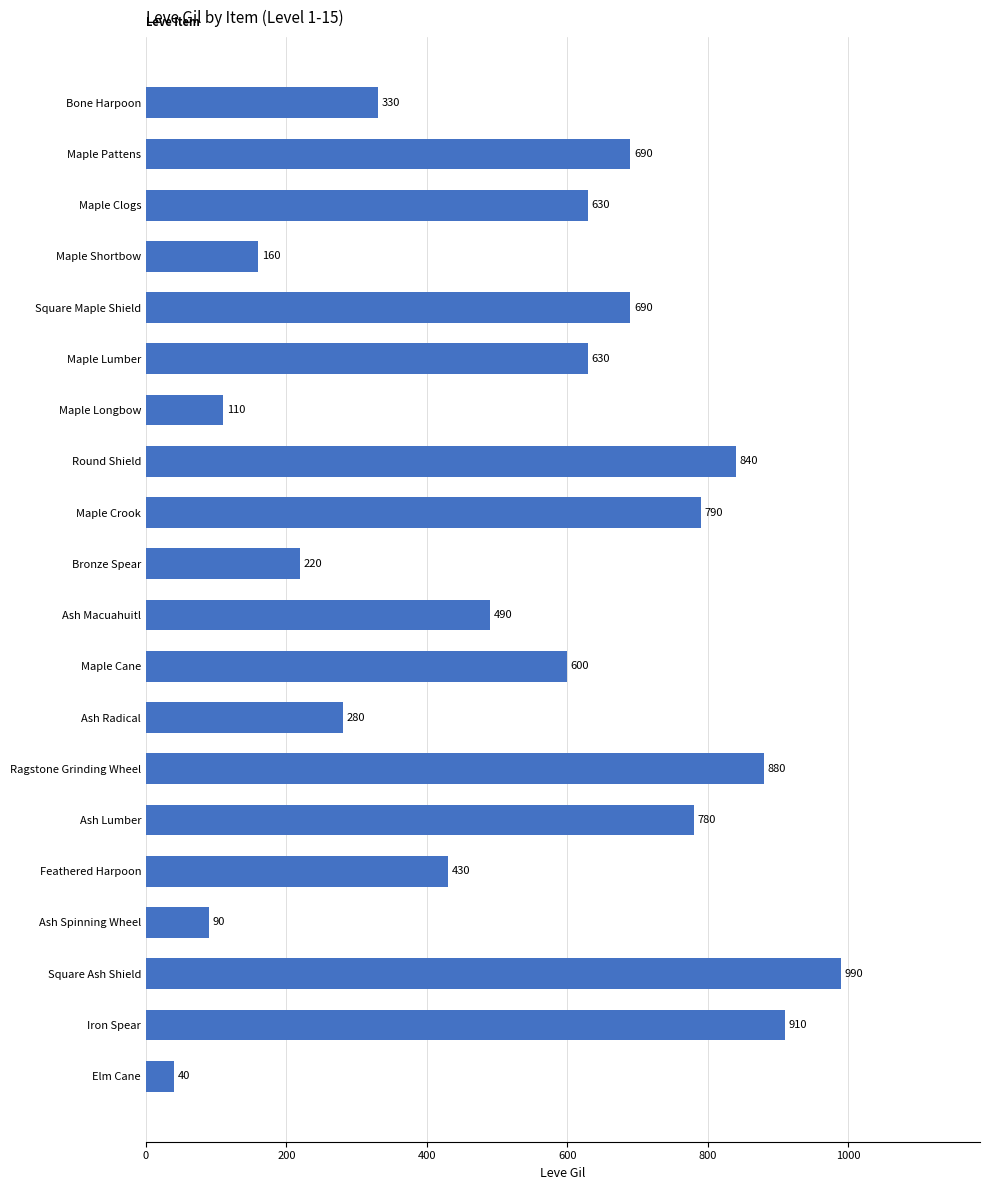

What is the greatest value displayed?

990